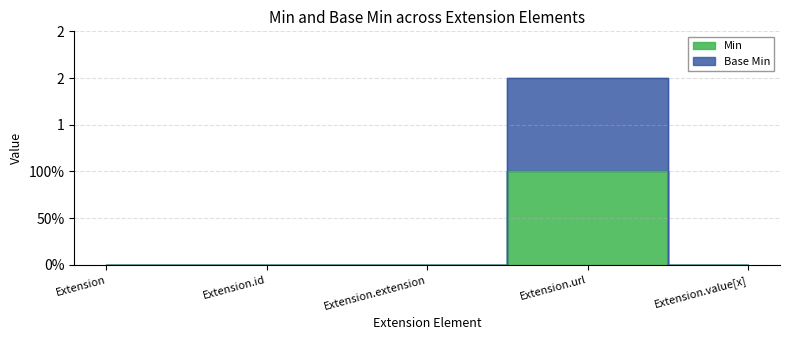

List the labels in order of Base Min value, largest first.

Extension.url, Extension, Extension.id, Extension.extension, Extension.value[x]